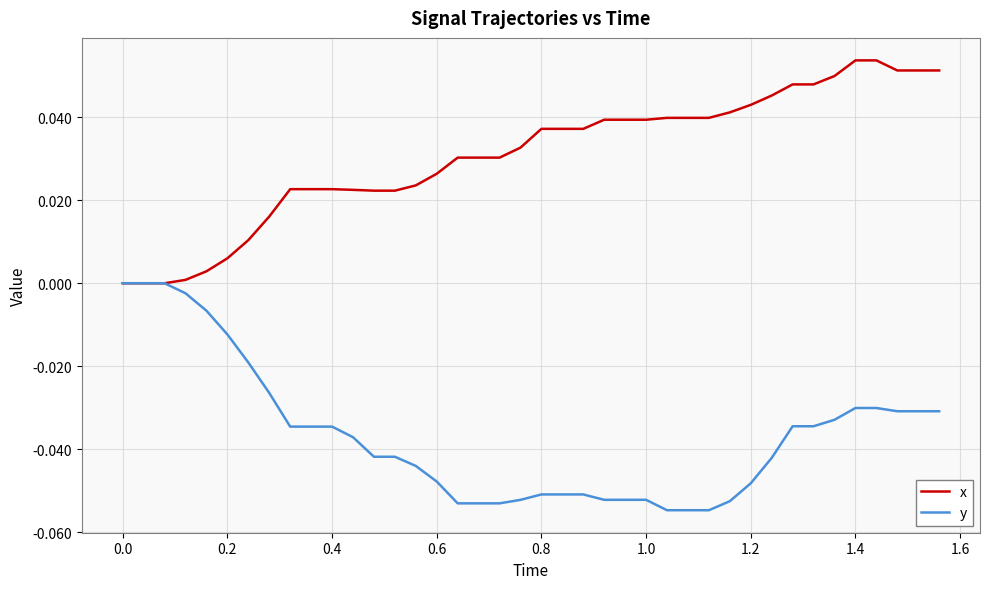

Which series has the largest total across all categories?

x